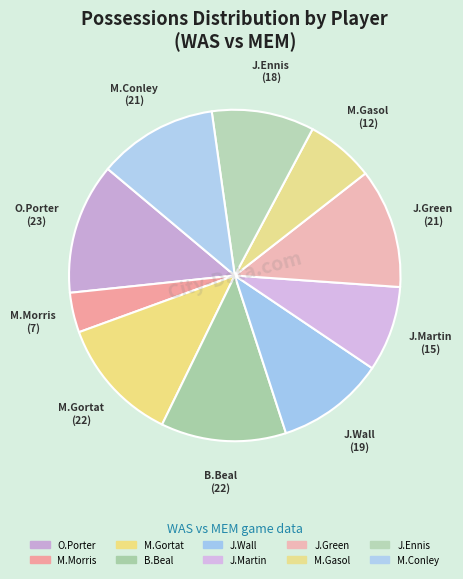

What is the largest slice in the pie chart?

Otto Porter Jr.